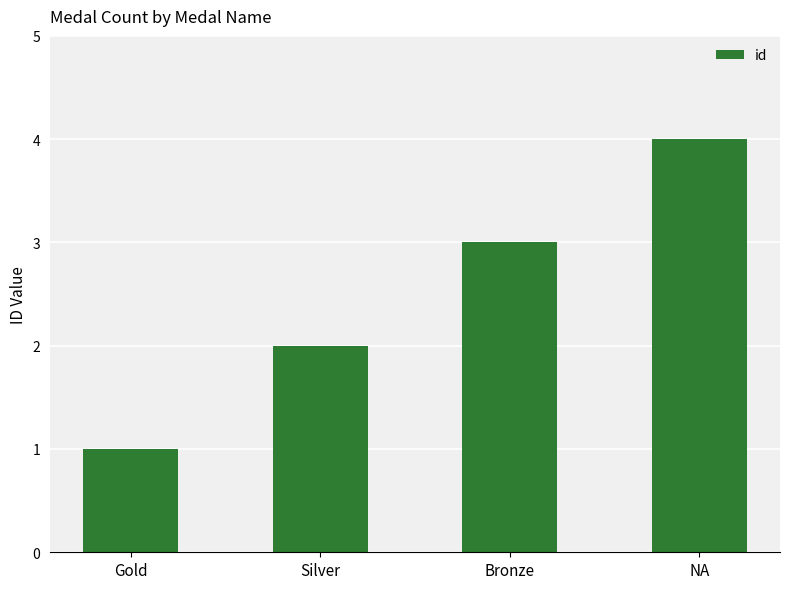

Count the values in the range 2 to 4.

3